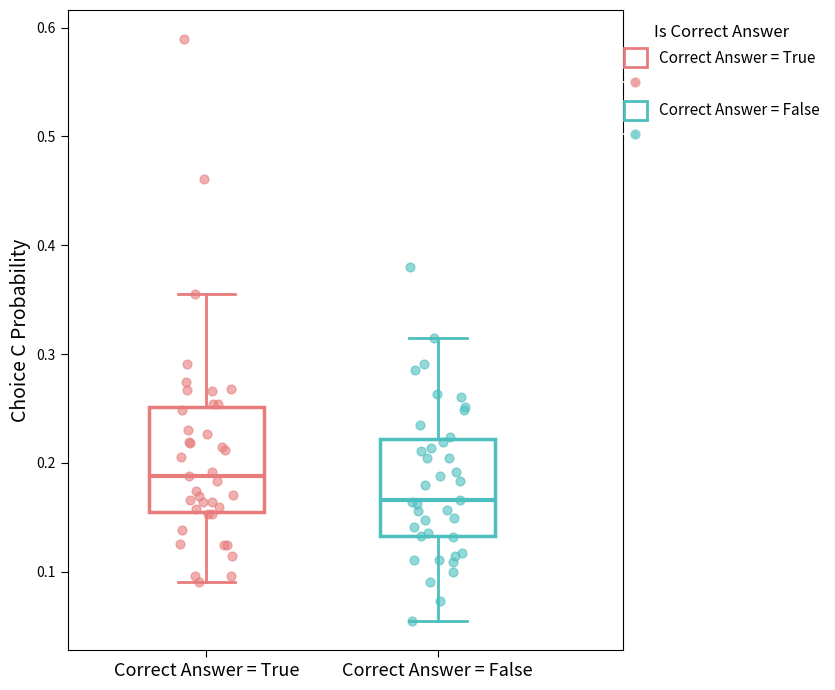

Where does the median line of the box for Correct Answer = True sit on the y-axis? The values are not printed on the chart, so give them approximately, as read against the axis.

0.19